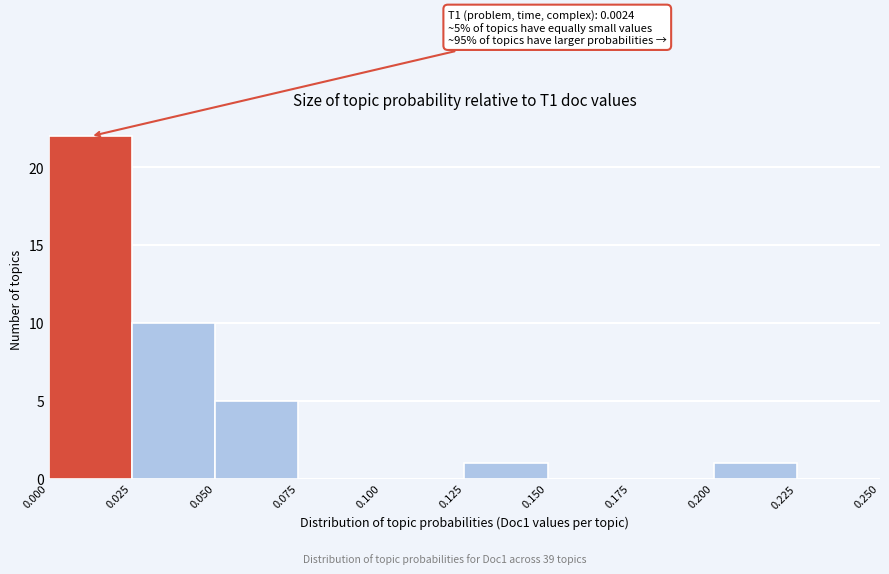

Which range on the x-axis has the tallest bar?

0.000 to 0.025